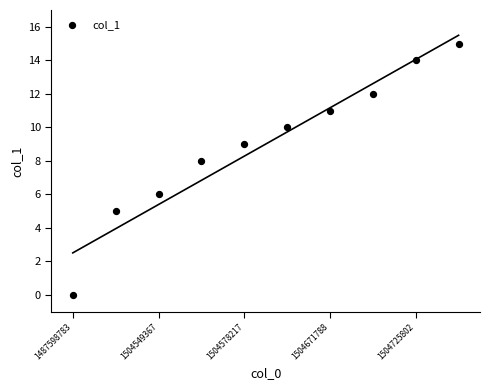

What is the range of Y values (max minus min)?

15